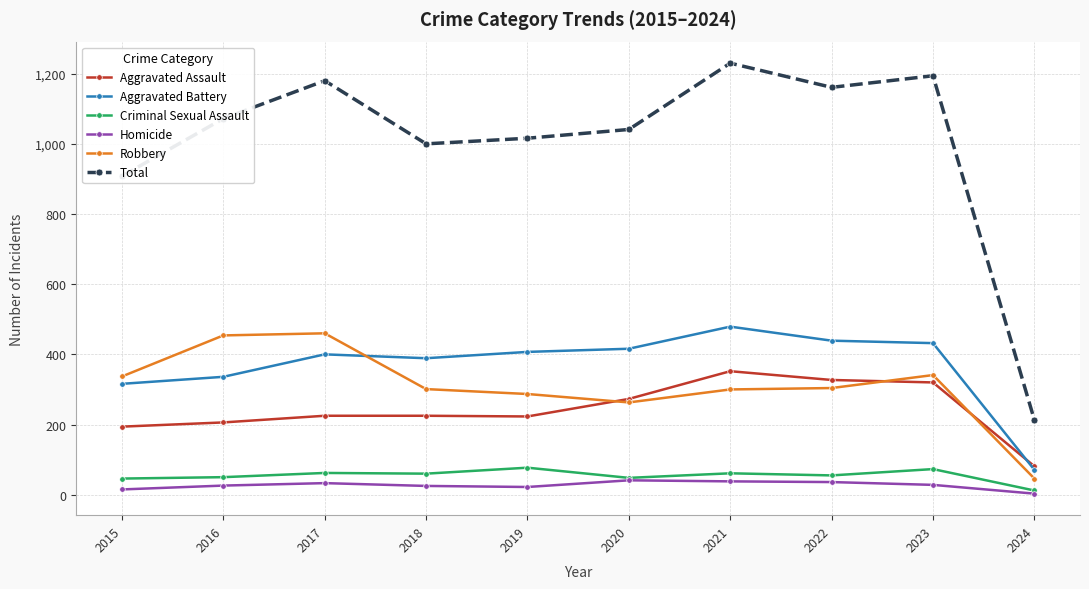

Which series has the widest spread of values?

Total